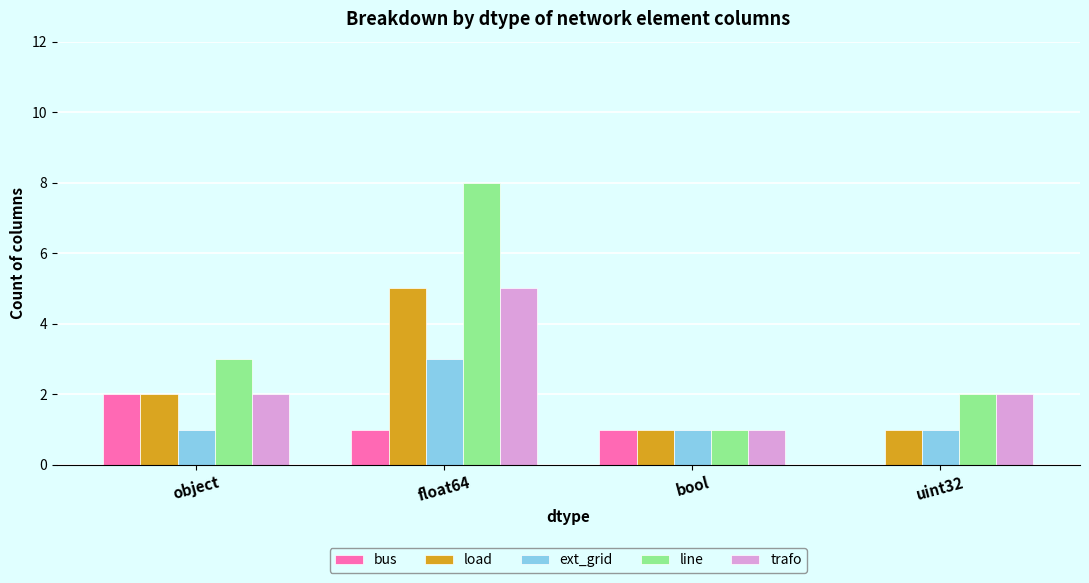

Which series has the largest range (max minus min)?

line